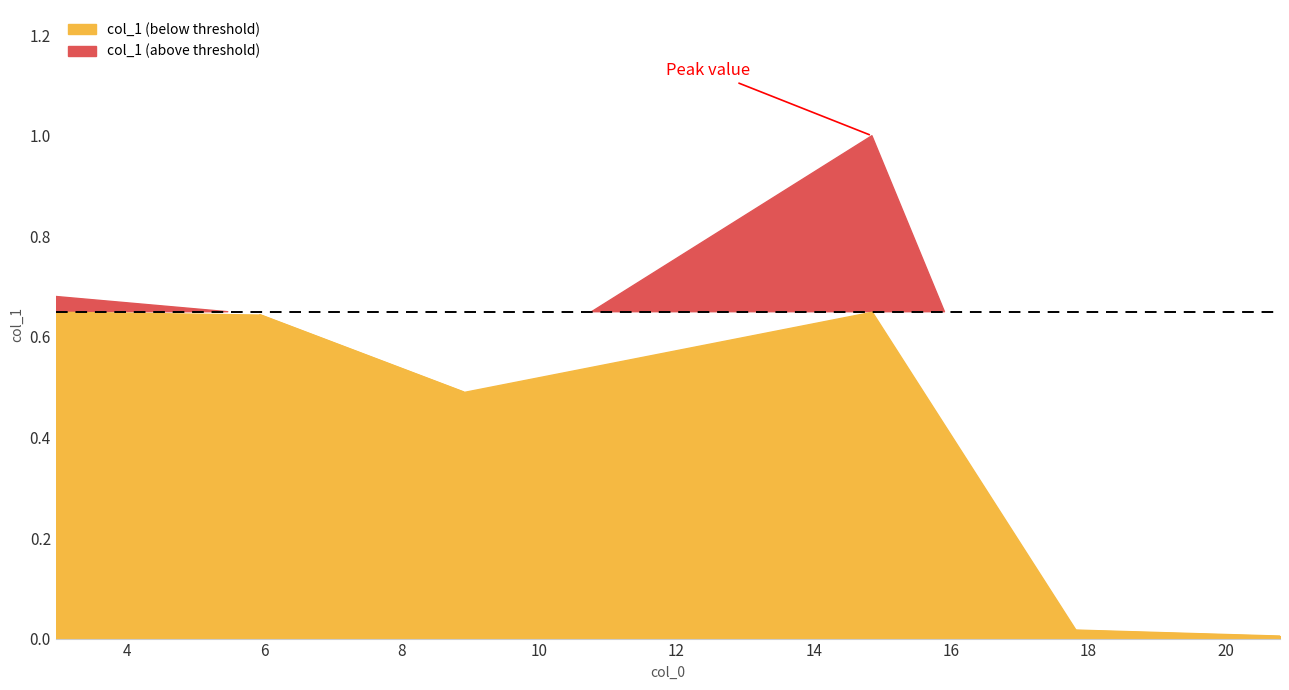

The chart shows a value of 0.3 at 2.969. True or false?

False